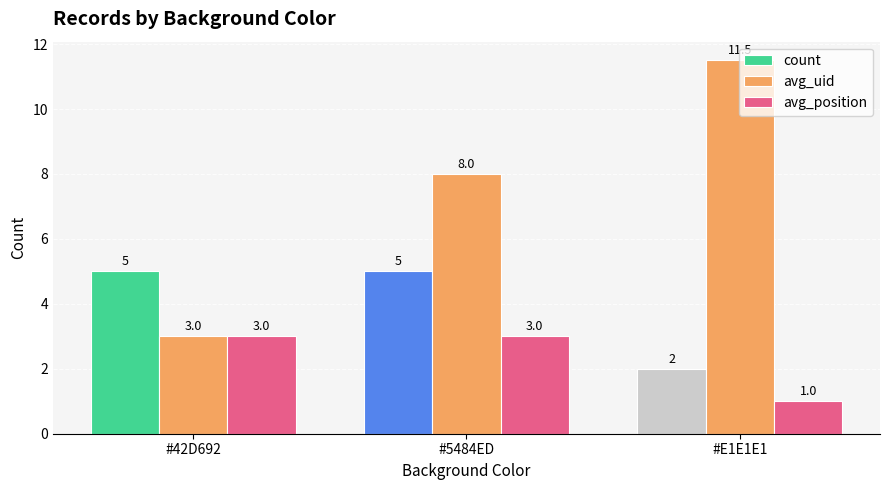

List the series in order of their peak value, highest first.

avg_uid, count, avg_position